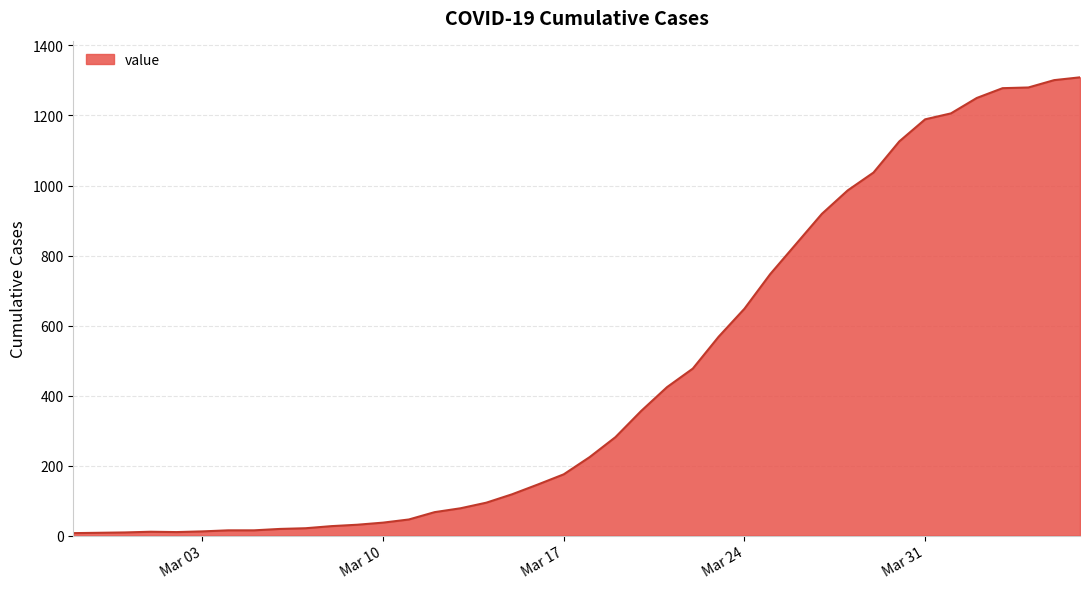

What is the difference between the maximum and minimum values?

1302